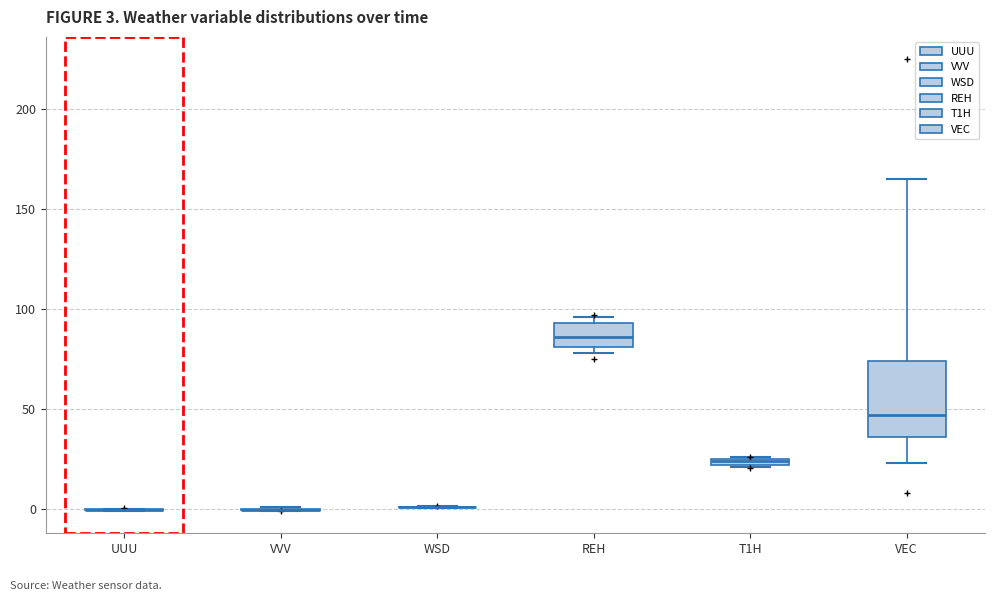

Comparing the boxes themselves (not the whiskers), which one is the tallest?

VEC